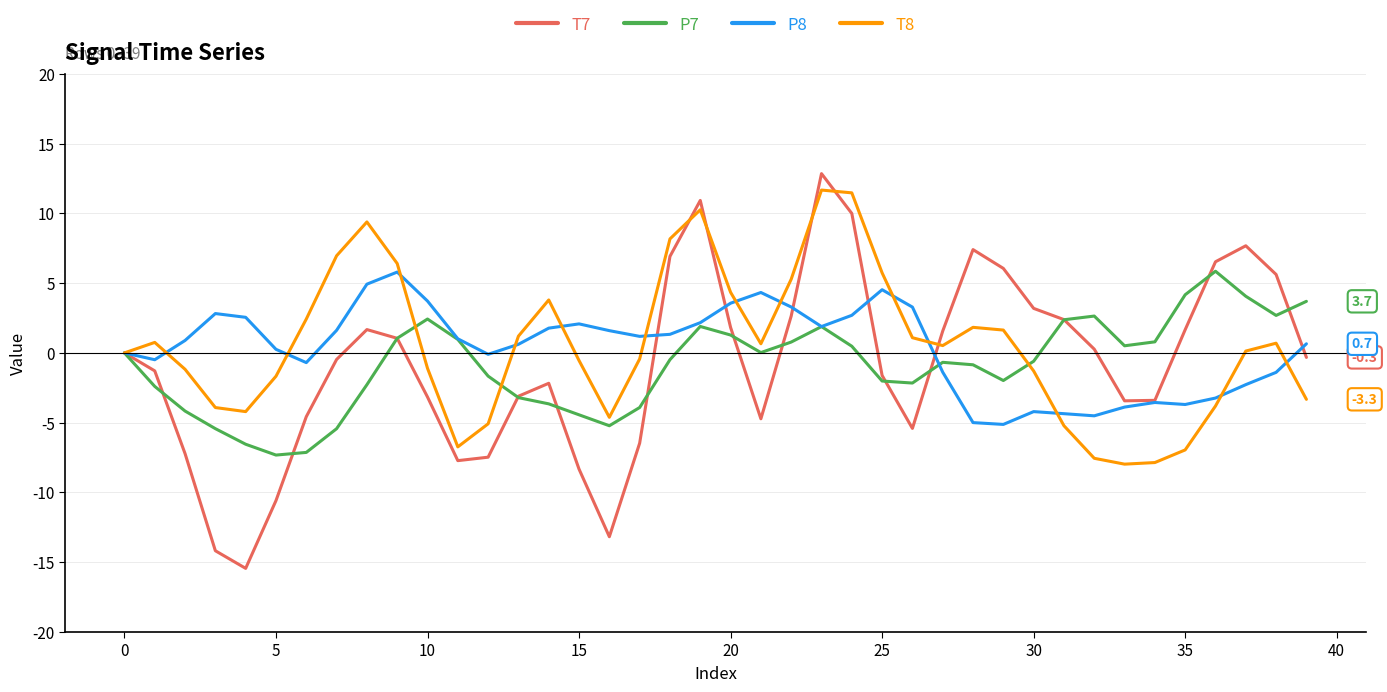

What is the highest value of the T8 series?

11.7